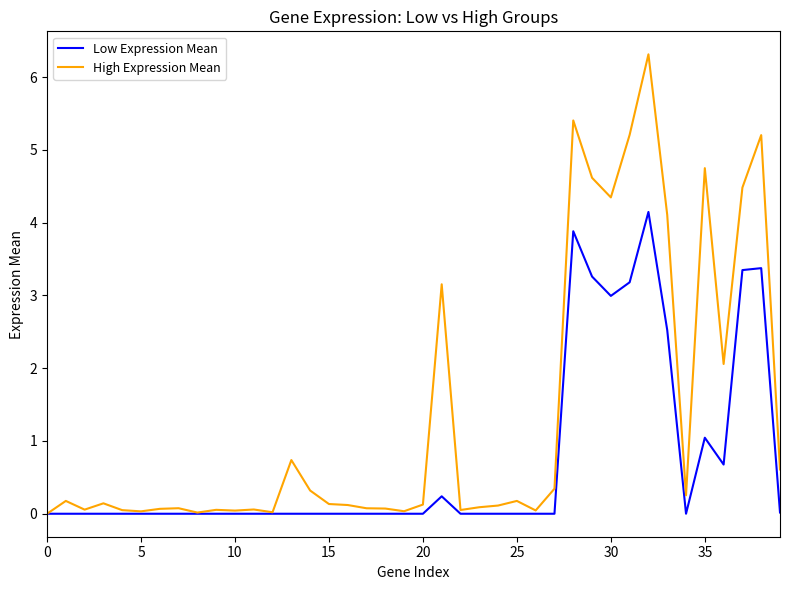

What is the greatest value displayed?

6.3